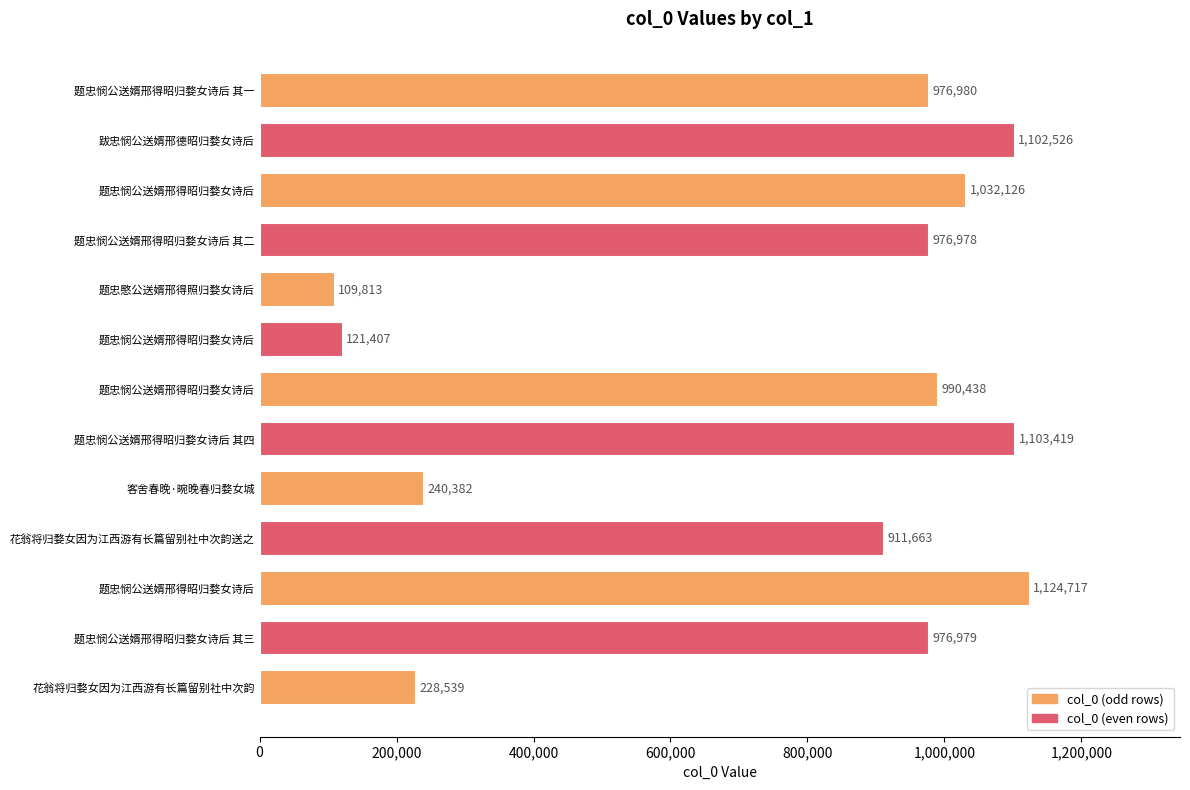

What is the average value?

761228